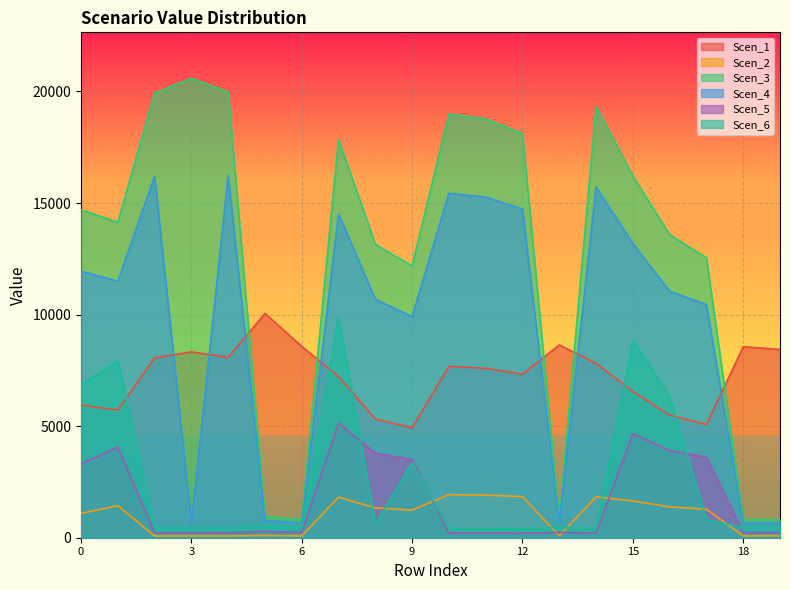

What is the difference between the maximum and minimum values in the Scen_1 series?

5122.4